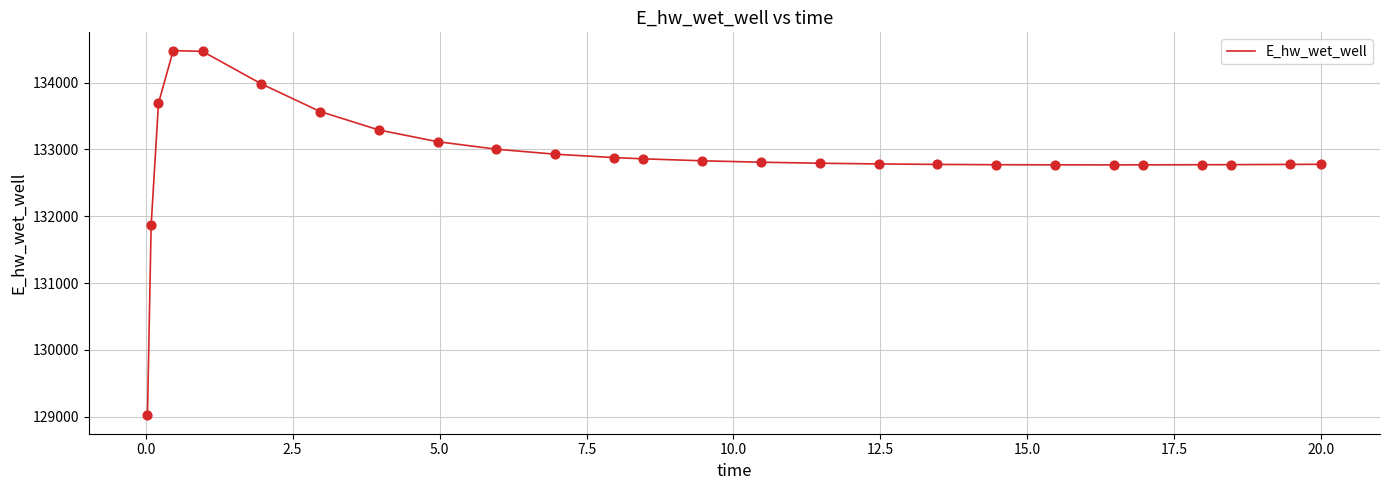

What is the smallest value displayed?

129015.7